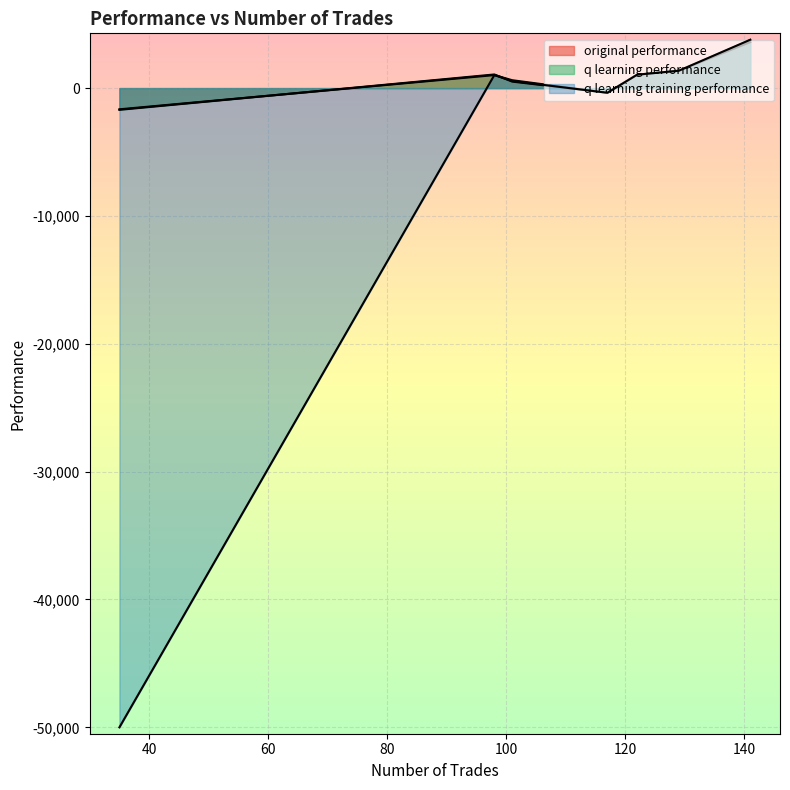

Reading left to right, transcribe all the data shown in this chart.

original performance: 1050.4	1359.7	-365.4	1019.2	3756.9	617.5	-1658.5
q learning performance: 1050.4	1359.7	-365.4	1067.3	3595.6	508.8	-1697.6
q learning training performance: 1050.4	1359.7	-365.4	1019.2	3784.1	551.7	-50000.0